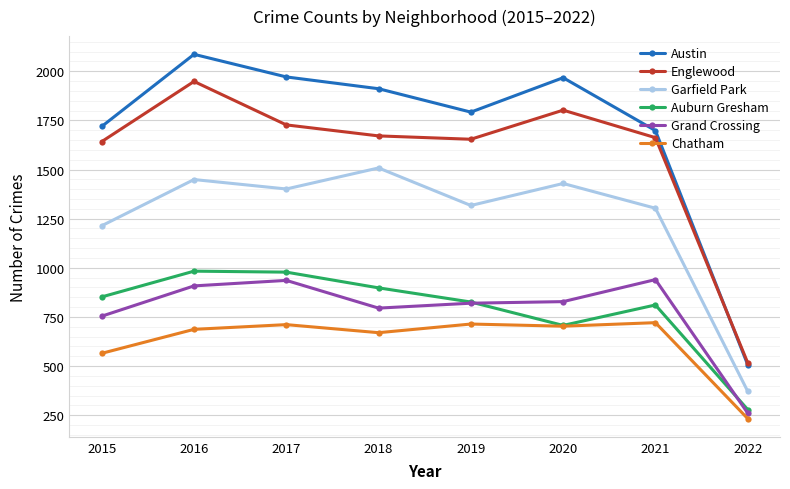

Which series has the largest range (max minus min)?

Austin